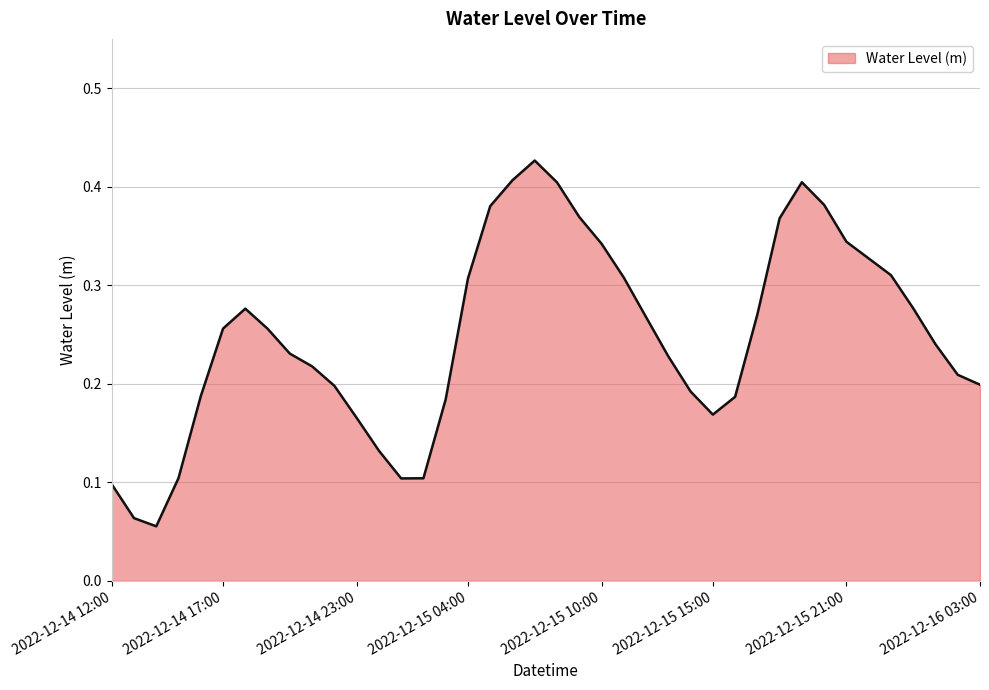

Reading left to right, transcribe all the data shown in this chart.

2022-12-14 12:00=0.1	2022-12-14 13:00=0.1	2022-12-14 14:00=0.1	2022-12-14 15:00=0.1	2022-12-14 16:00=0.2	2022-12-14 17:00=0.3	2022-12-14 18:00=0.3	2022-12-14 19:00=0.3	2022-12-14 20:00=0.2	2022-12-14 21:00=0.2	2022-12-14 22:00=0.2	2022-12-14 23:00=0.2	2022-12-15 00:00=0.1	2022-12-15 01:00=0.1	2022-12-15 02:00=0.1	2022-12-15 03:00=0.2	2022-12-15 04:00=0.3	2022-12-15 05:00=0.4	2022-12-15 06:00=0.4	2022-12-15 07:00=0.4	2022-12-15 08:00=0.4	2022-12-15 09:00=0.4	2022-12-15 10:00=0.3	2022-12-15 11:00=0.3	2022-12-15 12:00=0.3	2022-12-15 13:00=0.2	2022-12-15 14:00=0.2	2022-12-15 15:00=0.2	2022-12-15 16:00=0.2	2022-12-15 17:00=0.3	2022-12-15 18:00=0.4	2022-12-15 19:00=0.4	2022-12-15 20:00=0.4	2022-12-15 21:00=0.3	2022-12-15 22:00=0.3	2022-12-15 23:00=0.3	2022-12-16 00:00=0.3	2022-12-16 01:00=0.2	2022-12-16 02:00=0.2	2022-12-16 03:00=0.2